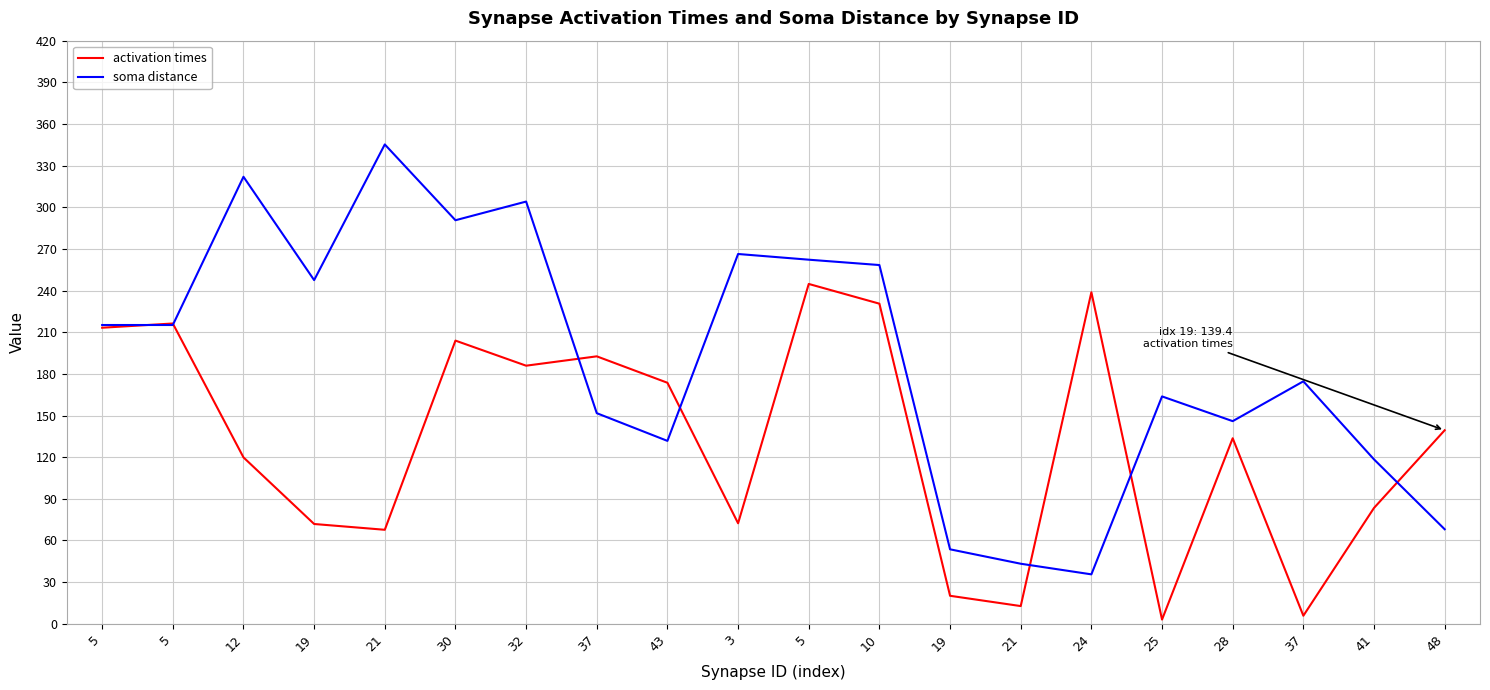

How many values in the soma distance series exceed 215?

10